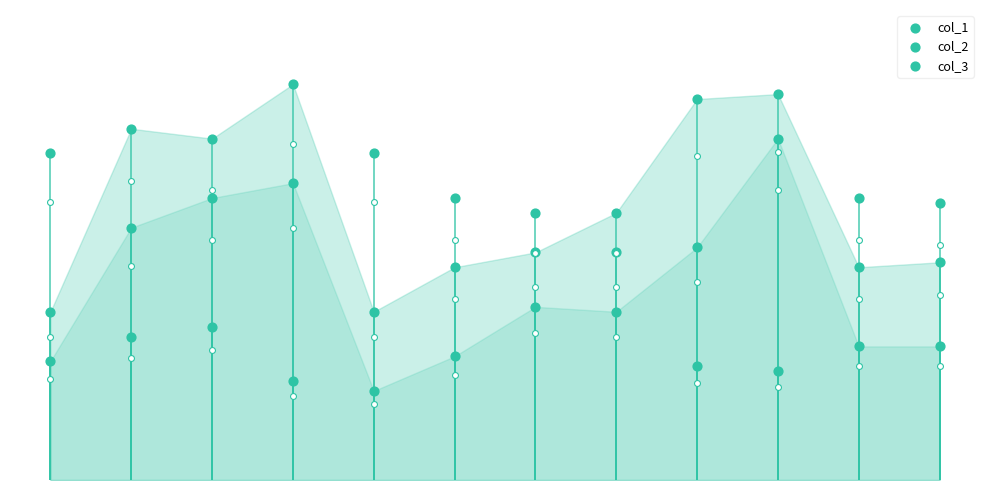

Which series contains the lowest Y value?

col_1